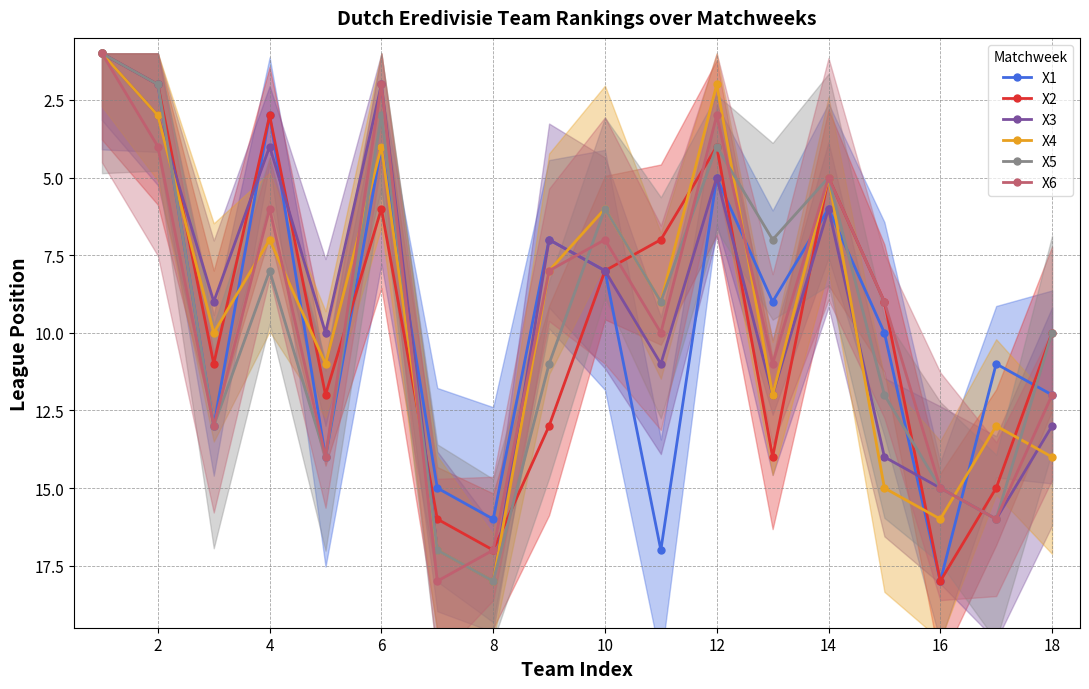

What are all the series names shown in the legend?

X1, X2, X3, X4, X5, X6